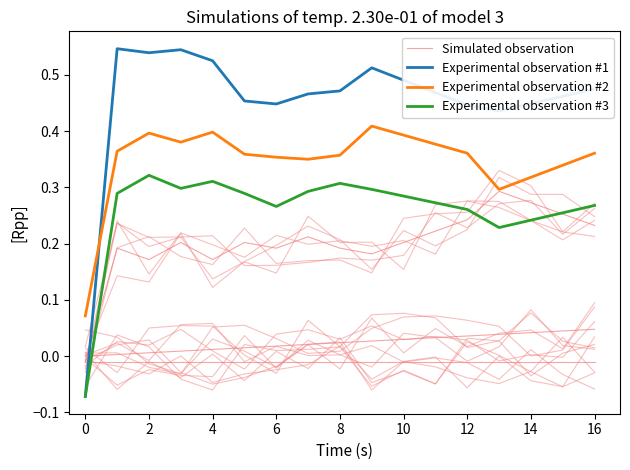

What is the average value of the Experimental observation #3 series?

0.3